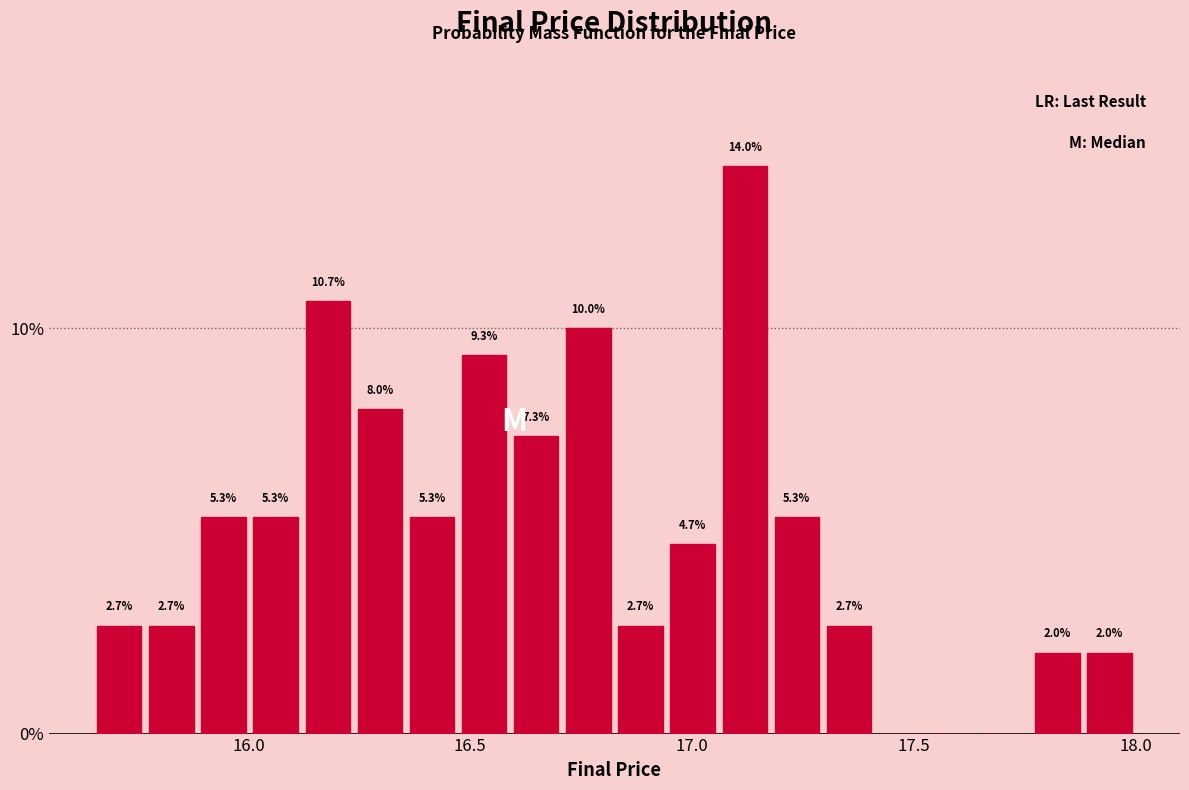

Around what value on the x-axis is the tallest bar? Give the approximate position of its centre, as read against the axis.

17.10